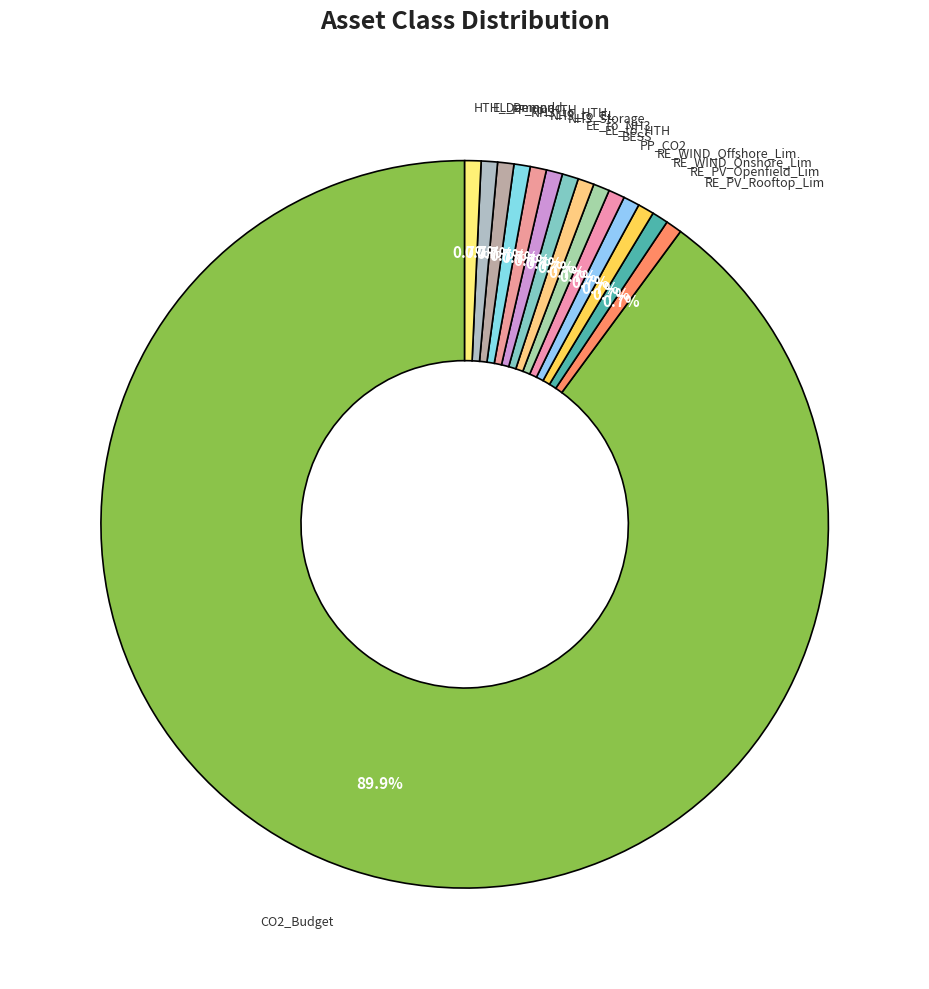

How many slices are in this pie chart?

15